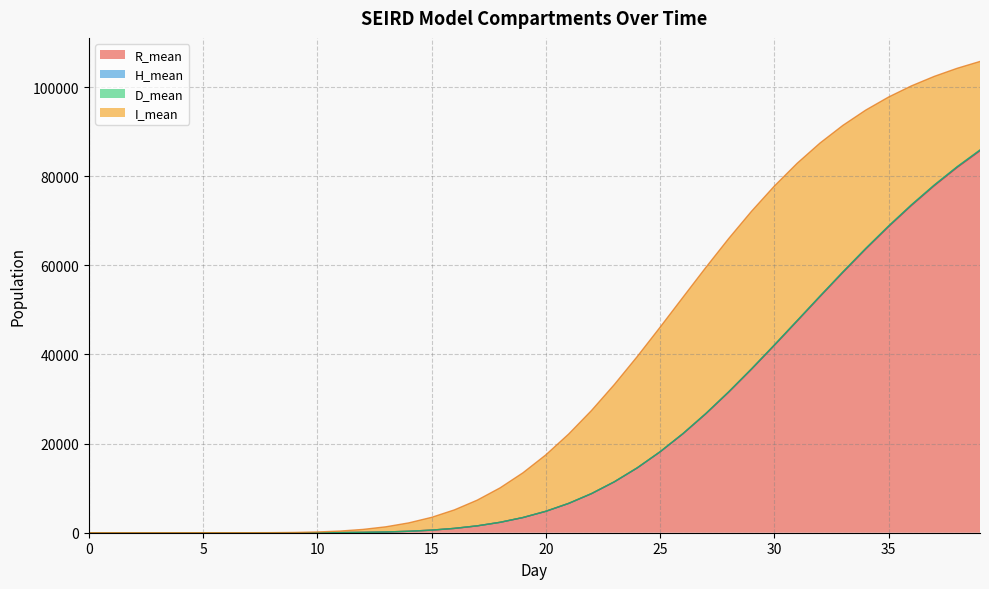

What is the highest value of the R_mean series?

85718.3